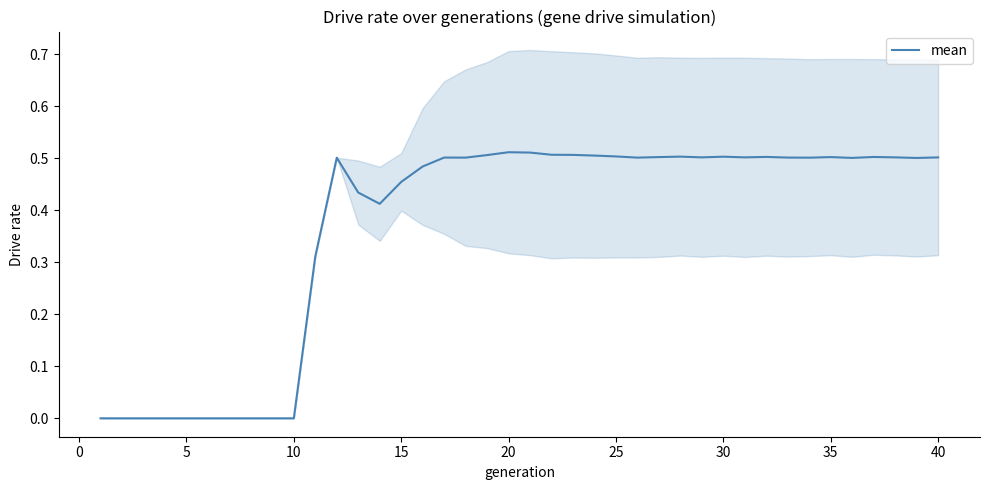

Count the values in the range 0 to 1.

40